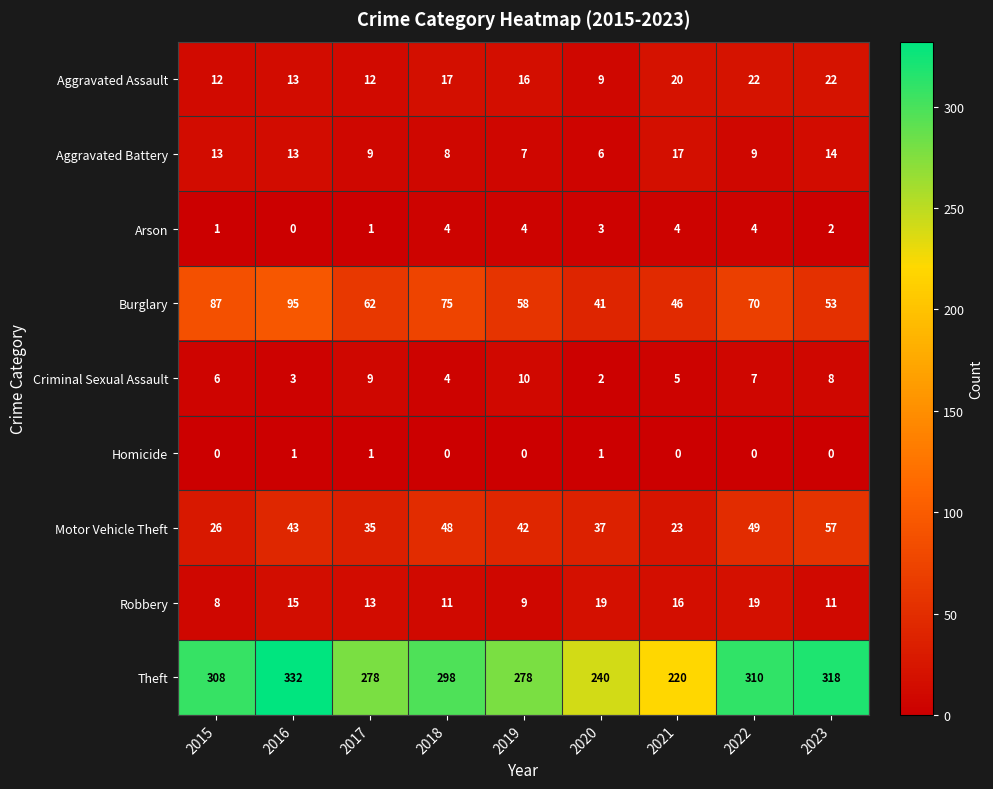

What is the average value of the Robbery series?

13